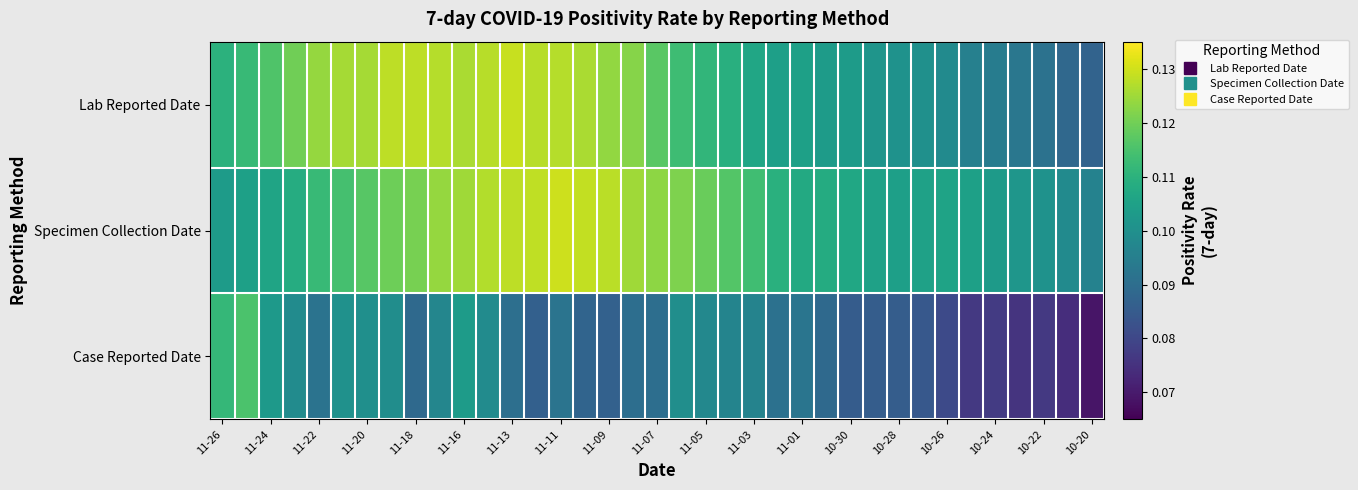

What is the smallest value displayed?

0.1